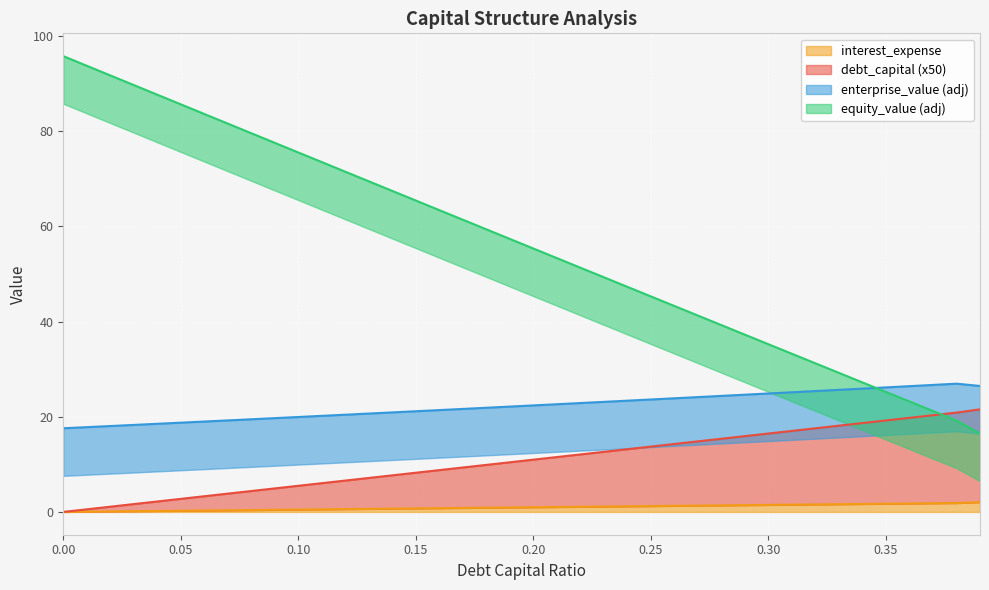

The value of equity_value at 0.39 is 16.5. True or false?

True